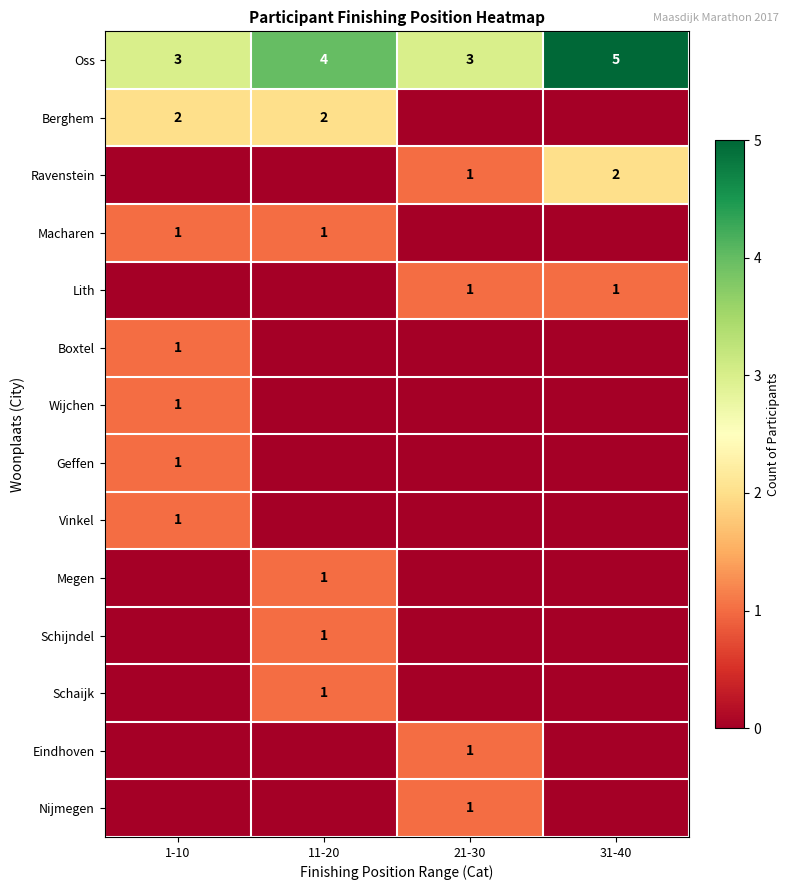

At which category does the chart reach its minimum across all series?

21-30